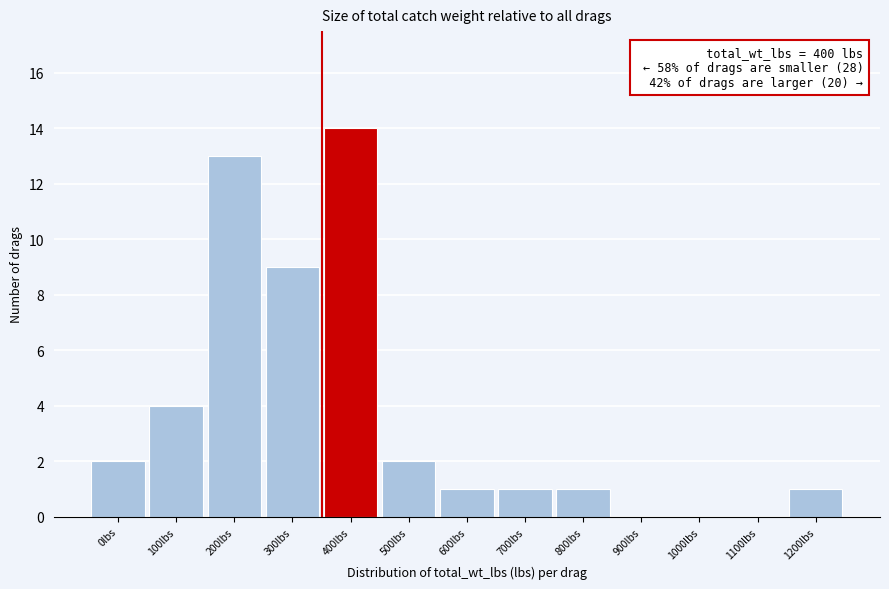

Reading right to left, transcribe all the data shown in this chart.

1200lbs=1	1100lbs=0	1000lbs=0	900lbs=0	800lbs=1	700lbs=1	600lbs=1	500lbs=2	400lbs=14	300lbs=9	200lbs=13	100lbs=4	0lbs=2